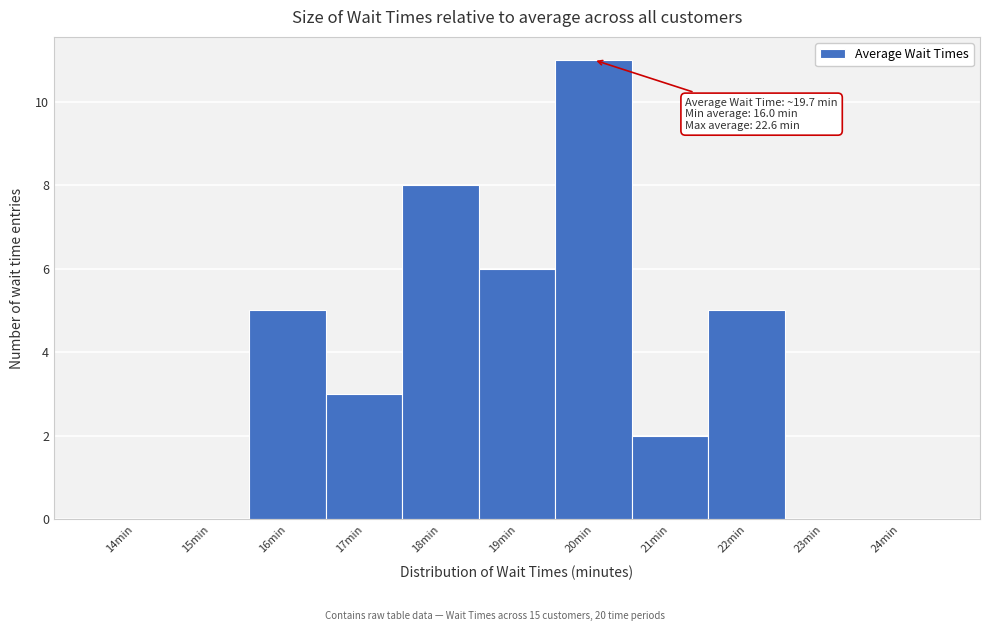

Reading left to right, transcribe all the data shown in this chart.

14min=0	15min=0	16min=5	17min=3	18min=8	19min=6	20min=11	21min=2	22min=5	23min=0	24min=0